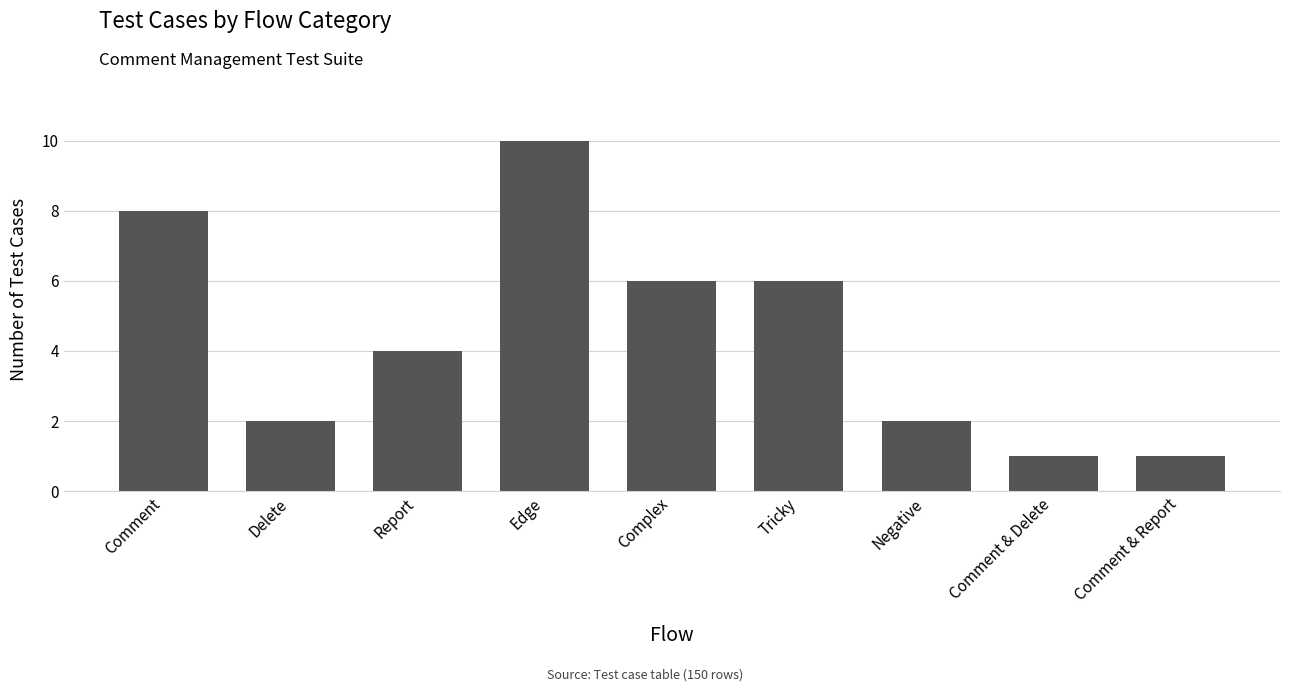

What position from the right is Comment?

9